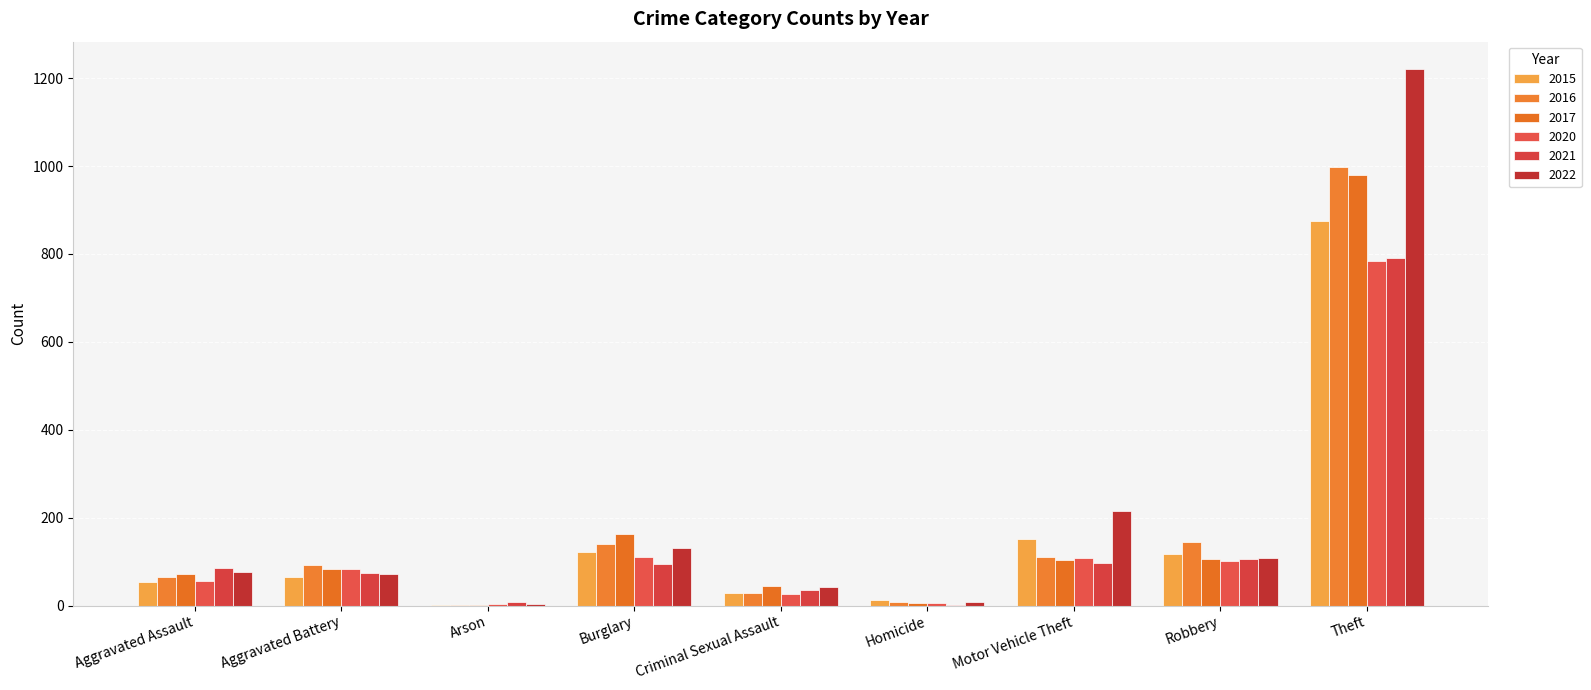

Count the number of categories in the chart.

9